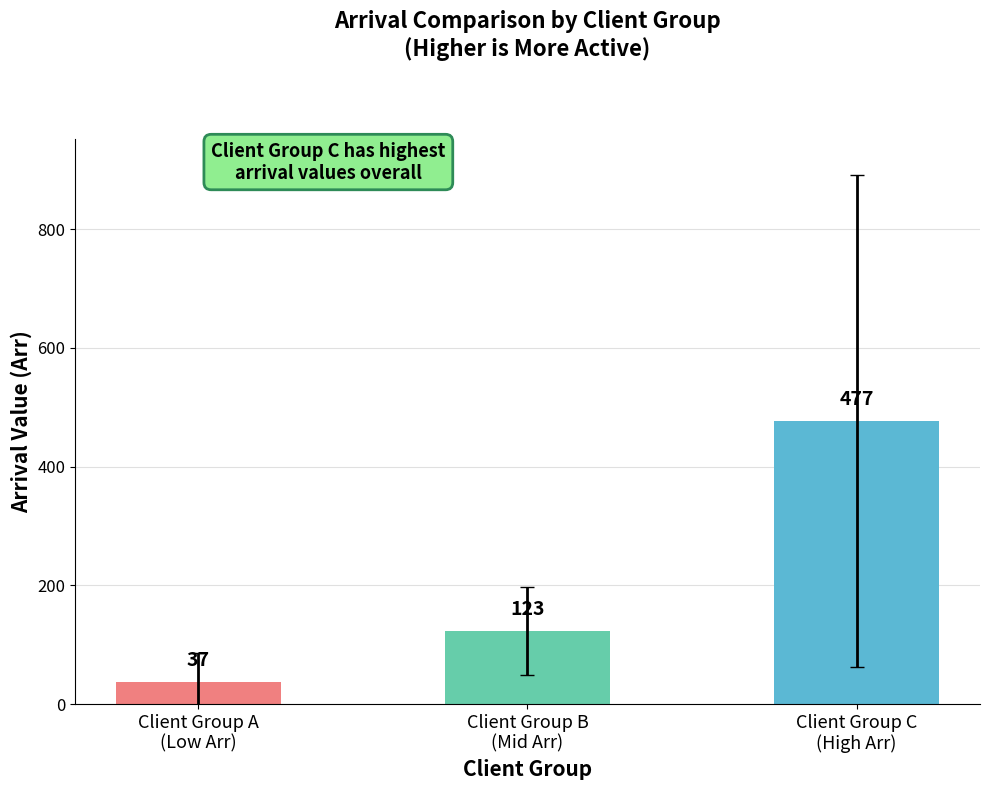

Count the values in the range 37 to 477.

3